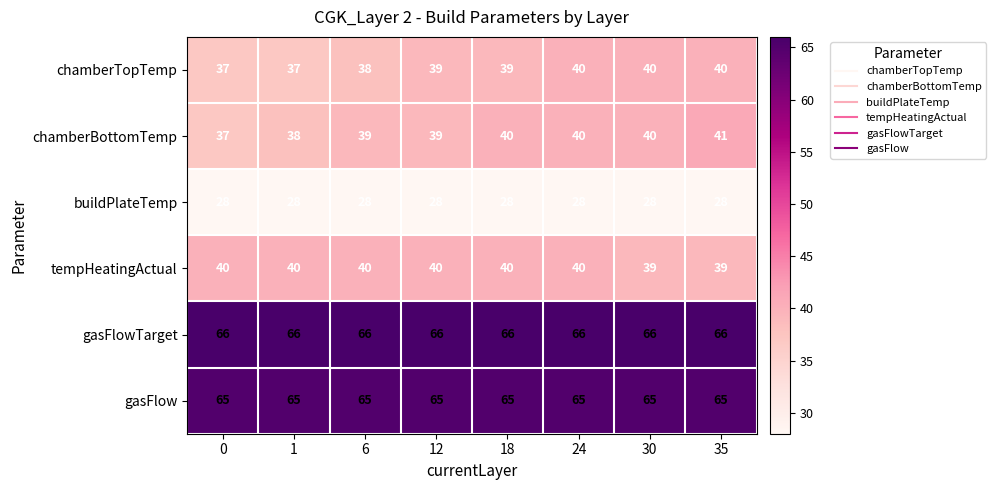

Which series has the widest spread of values?

chamberBottomTemp